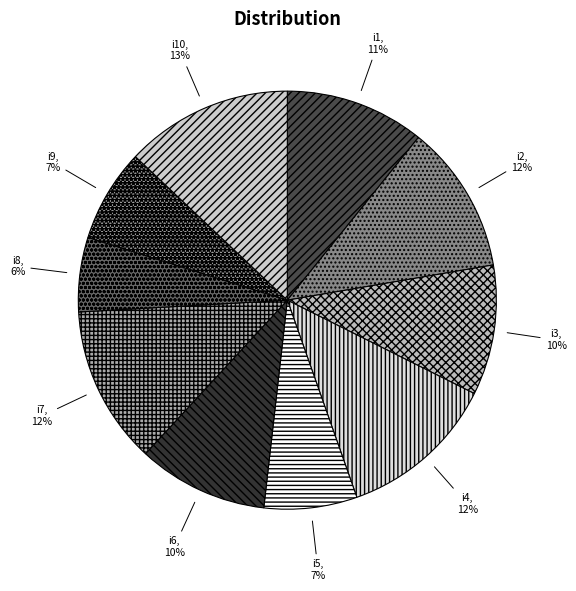

To the nearest percent, what is the average slice percentage?

10%